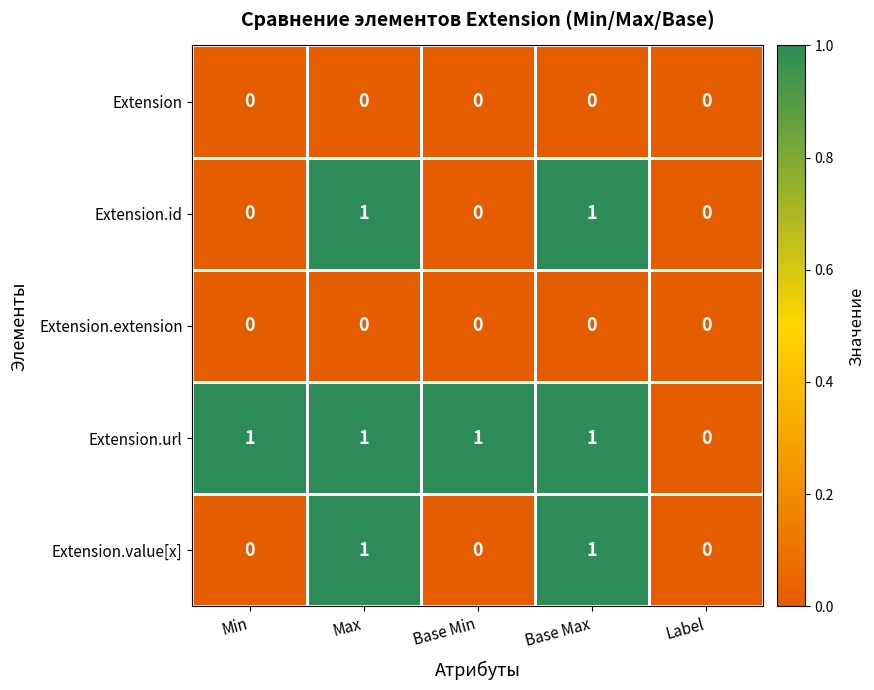

What is the sum of all Extension.url values?

4